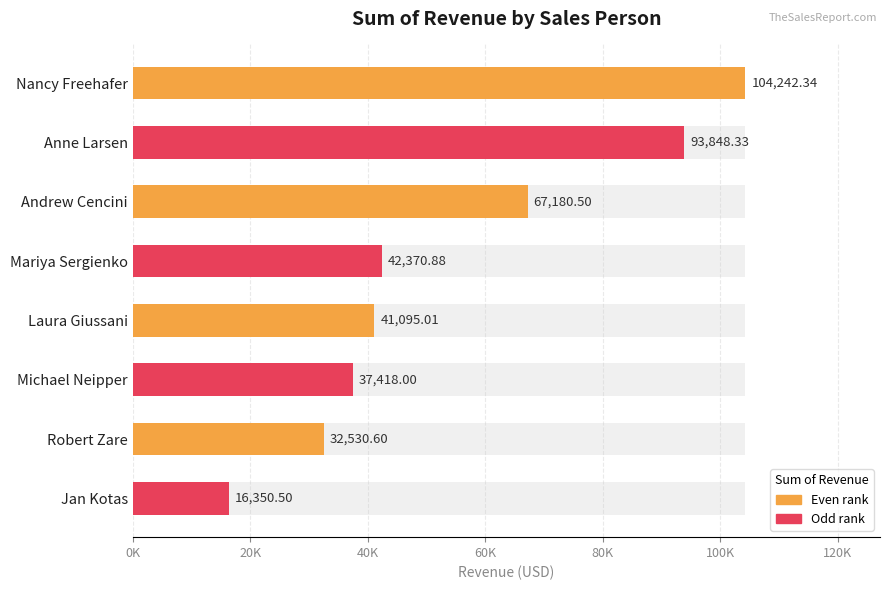

What is the greatest value displayed?

104242.3